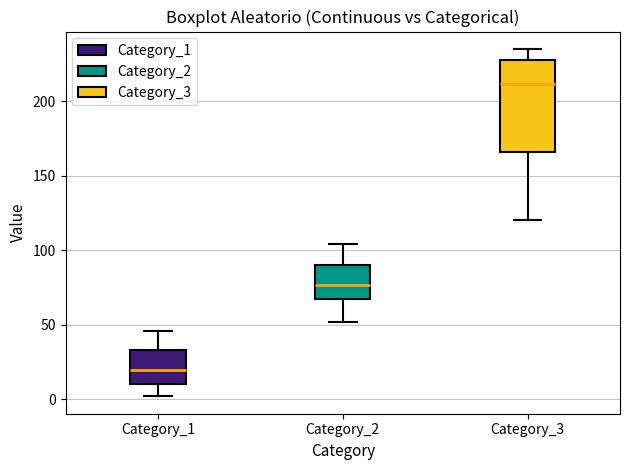

Which box's median line is the highest?

Category_3